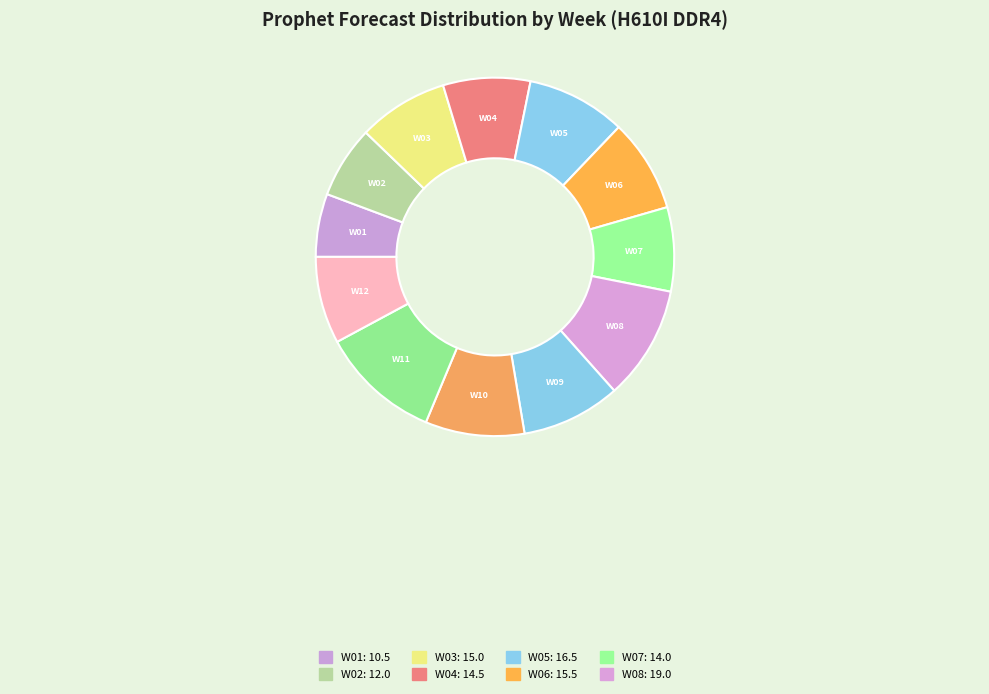

The W02 slice represents 13% of the pie. True or false?

False